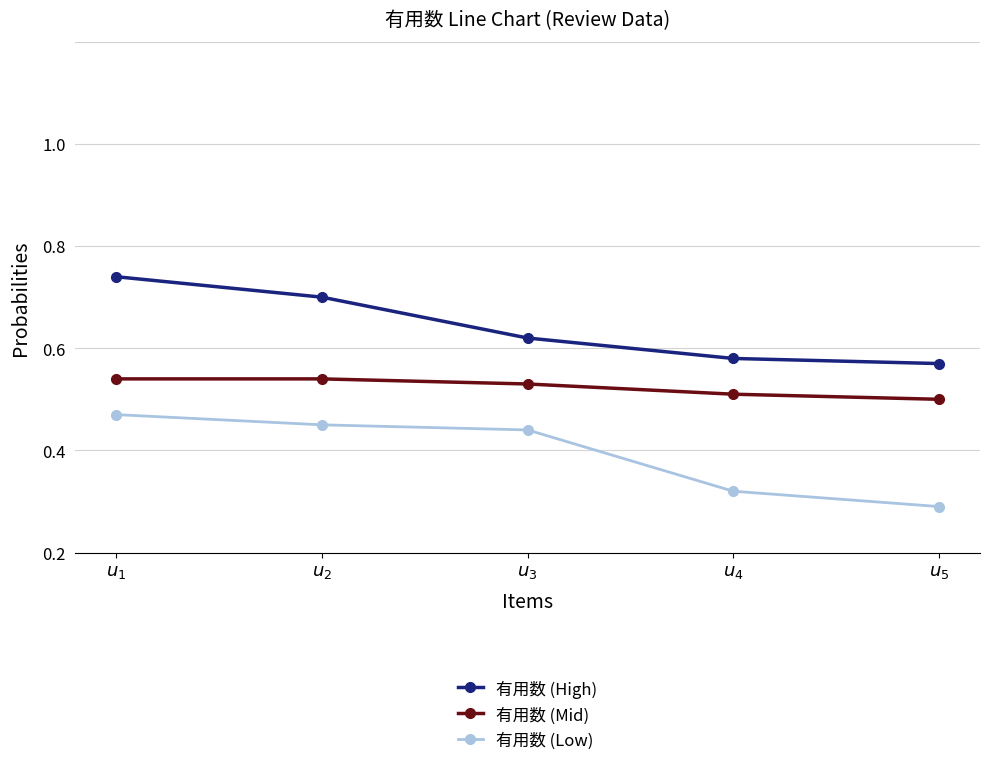

At which category is the sum across all series the highest?

$u_{1}$